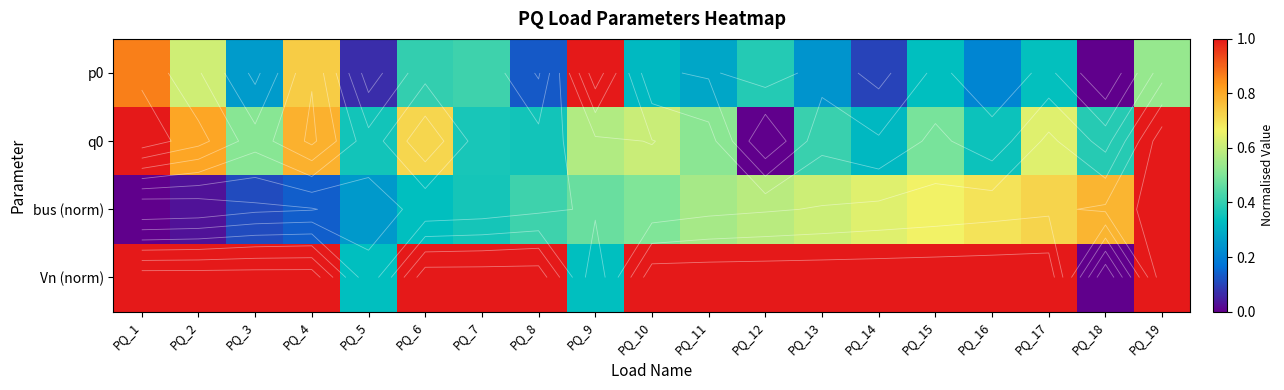

Rank the categories by q0 value from highest to lowest.

PQ_1, PQ_19, PQ_2, PQ_4, PQ_6, PQ_17, PQ_10, PQ_9, PQ_11, PQ_3, PQ_15, PQ_13, PQ_18, PQ_7, PQ_5, PQ_8, PQ_16, PQ_14, PQ_12